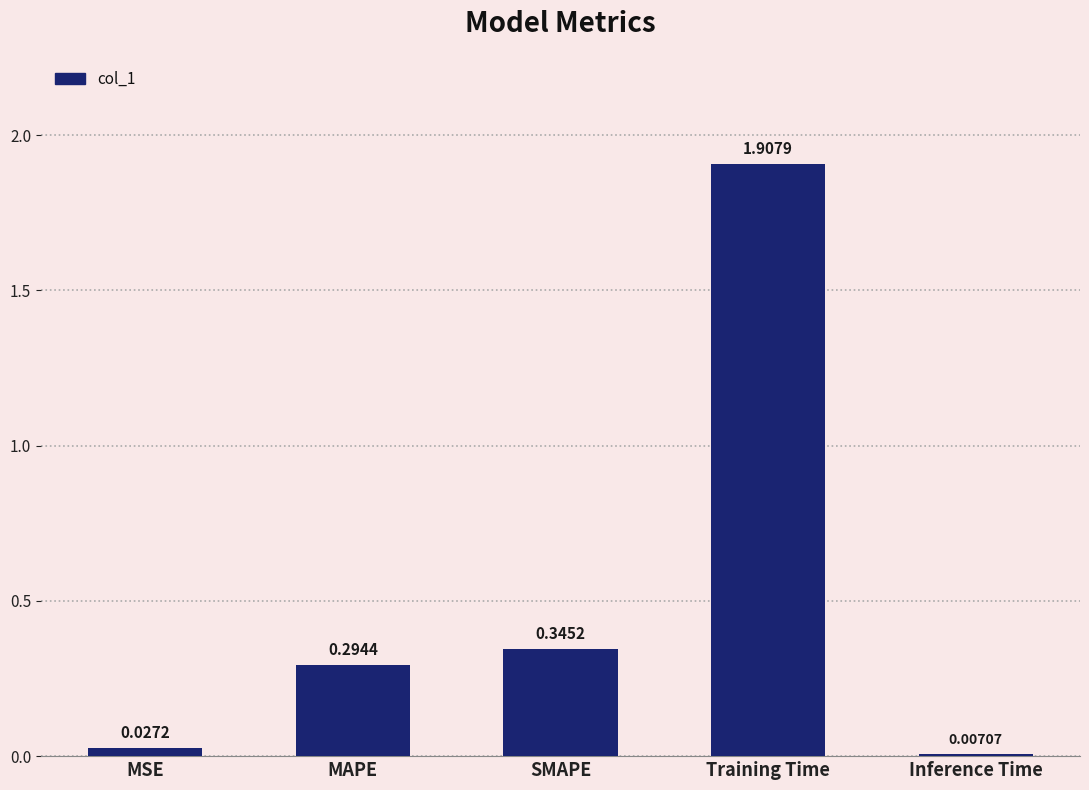

What is the difference between the maximum and minimum values?

1.9